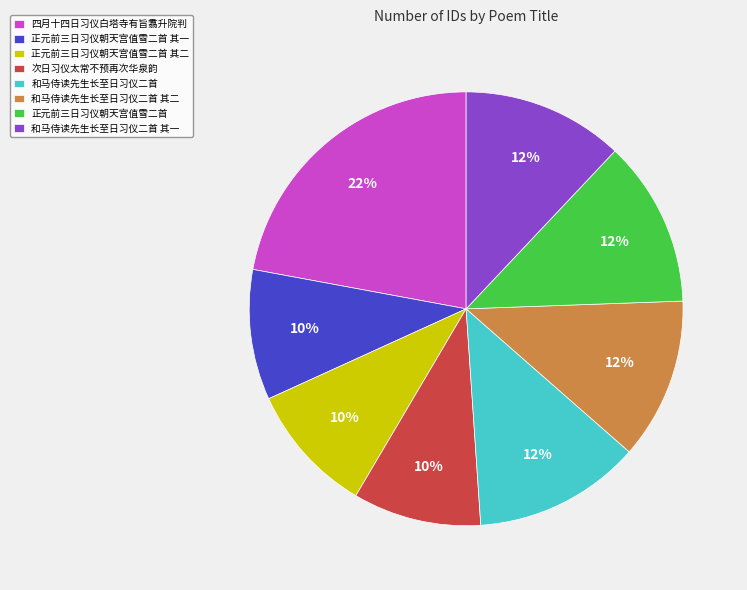

How many slices are in this pie chart?

8